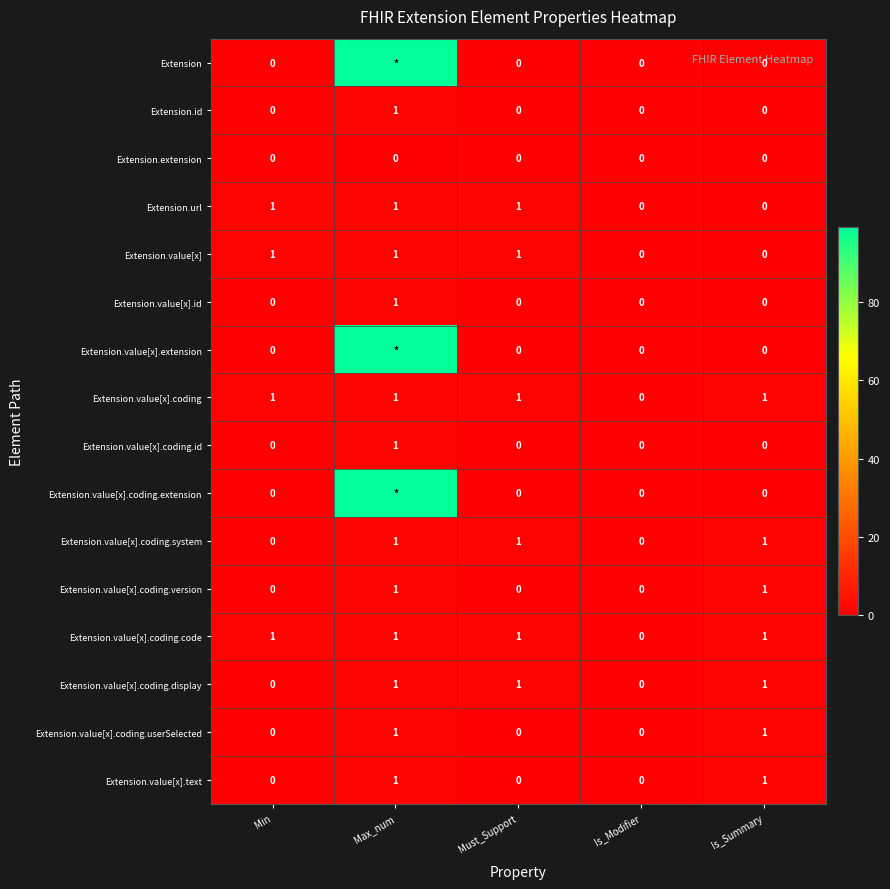

Is it true that Extension.value[x].coding equals 0 at Min?

False